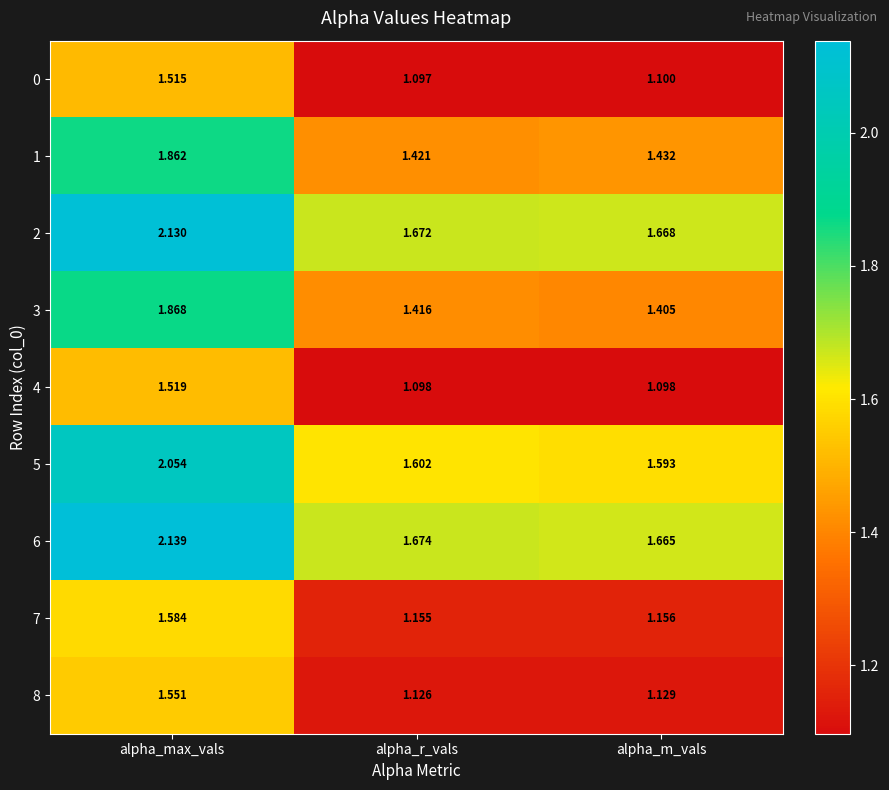

At alpha_m_vals, list the series in order from smallest to largest.

4, 0, 8, 7, 3, 1, 5, 6, 2